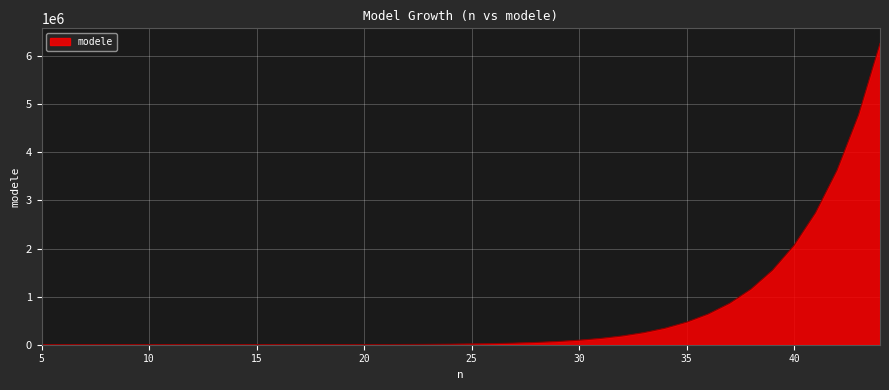

What is the maximum value shown in the chart?

6266029.4